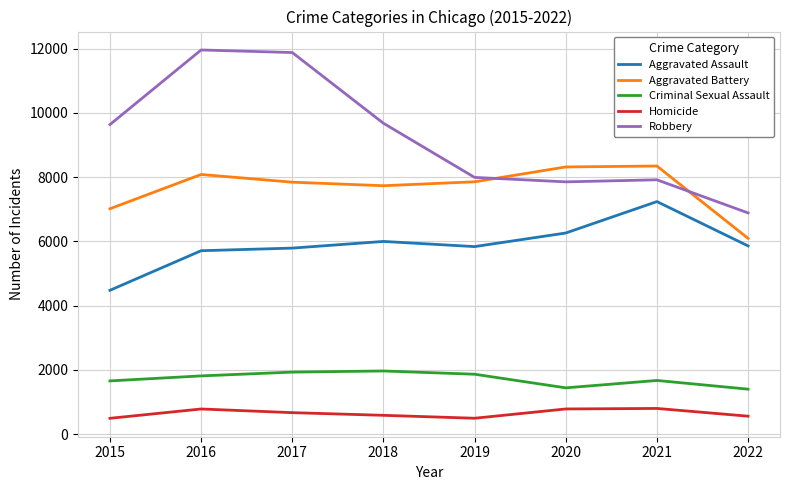

The value of Robbery at 2017 is 18161. True or false?

False